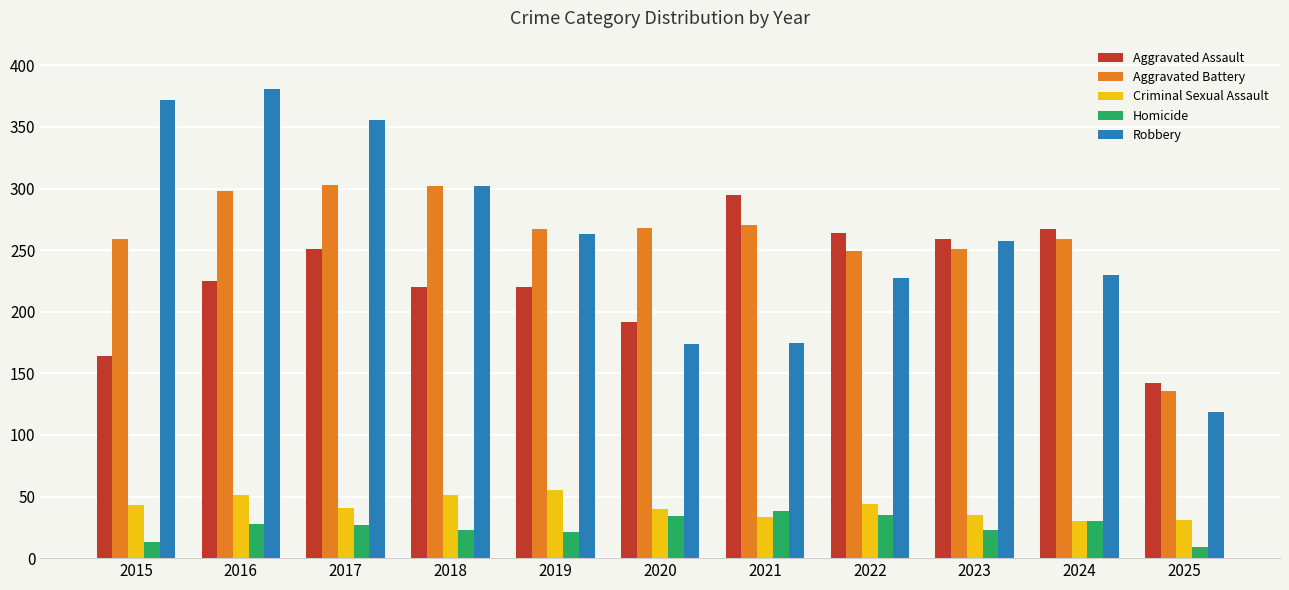

What is the maximum value for Homicide?

38